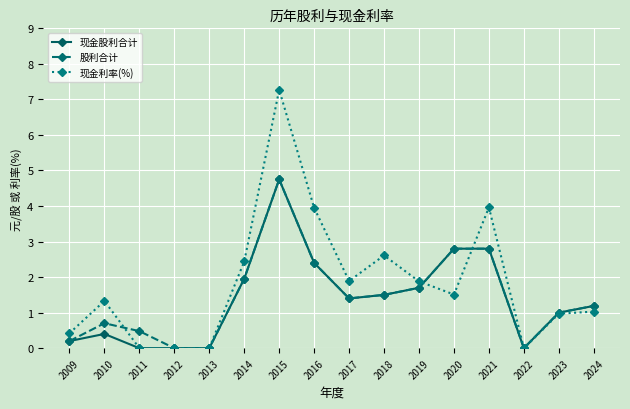

How many distinct data groups are displayed?

3